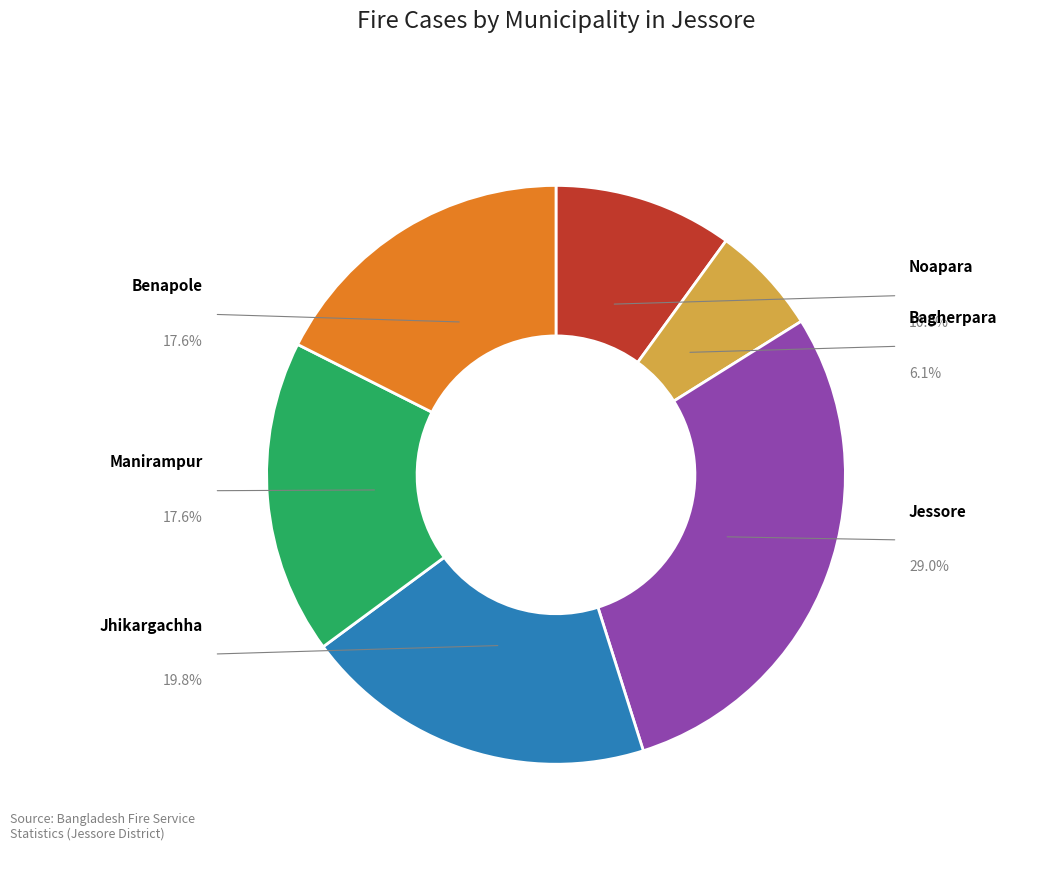

What percentage do Benapole and Manirampur together represent?

35.1%